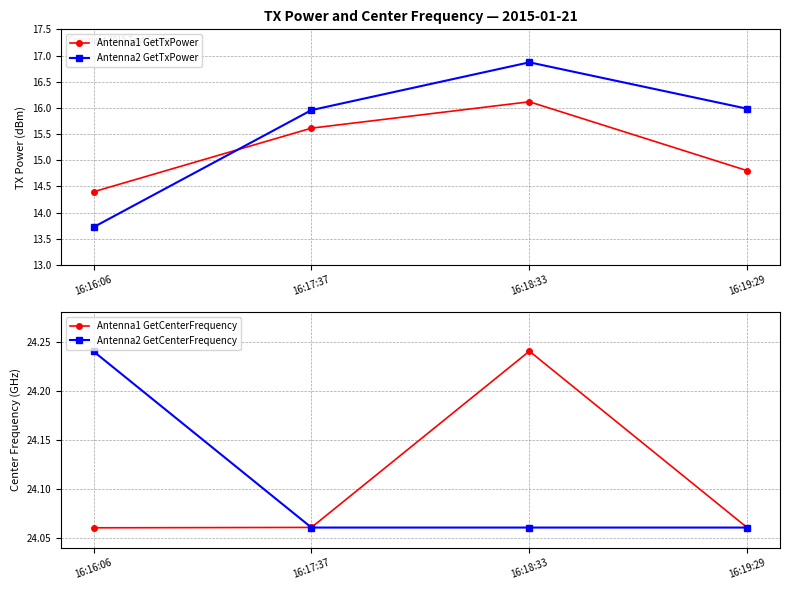

The value of Antenna2 GetTxPower at 16:17:37 is 10.7. True or false?

False